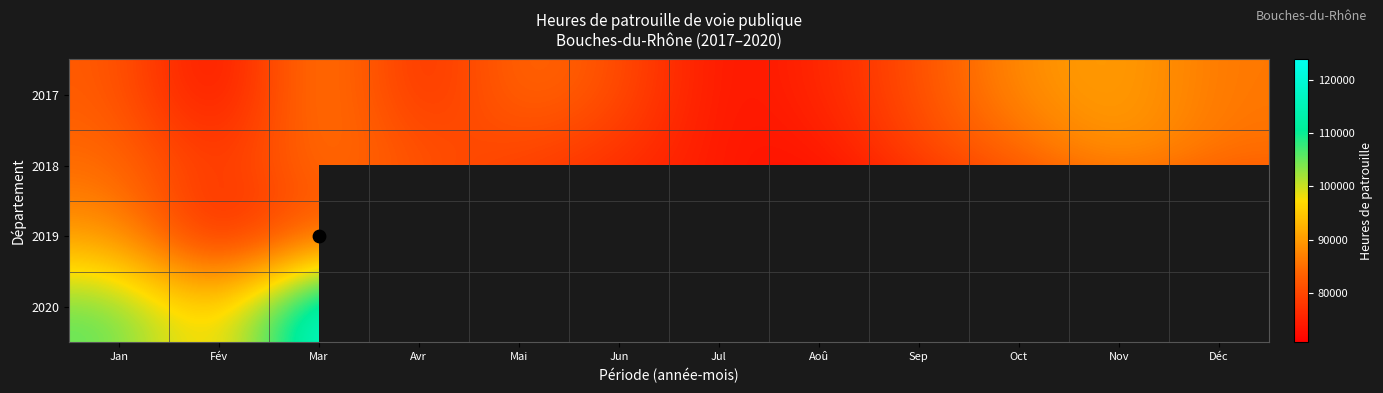

What is the difference between the 2018 values at Oct and Mar?

2192.0